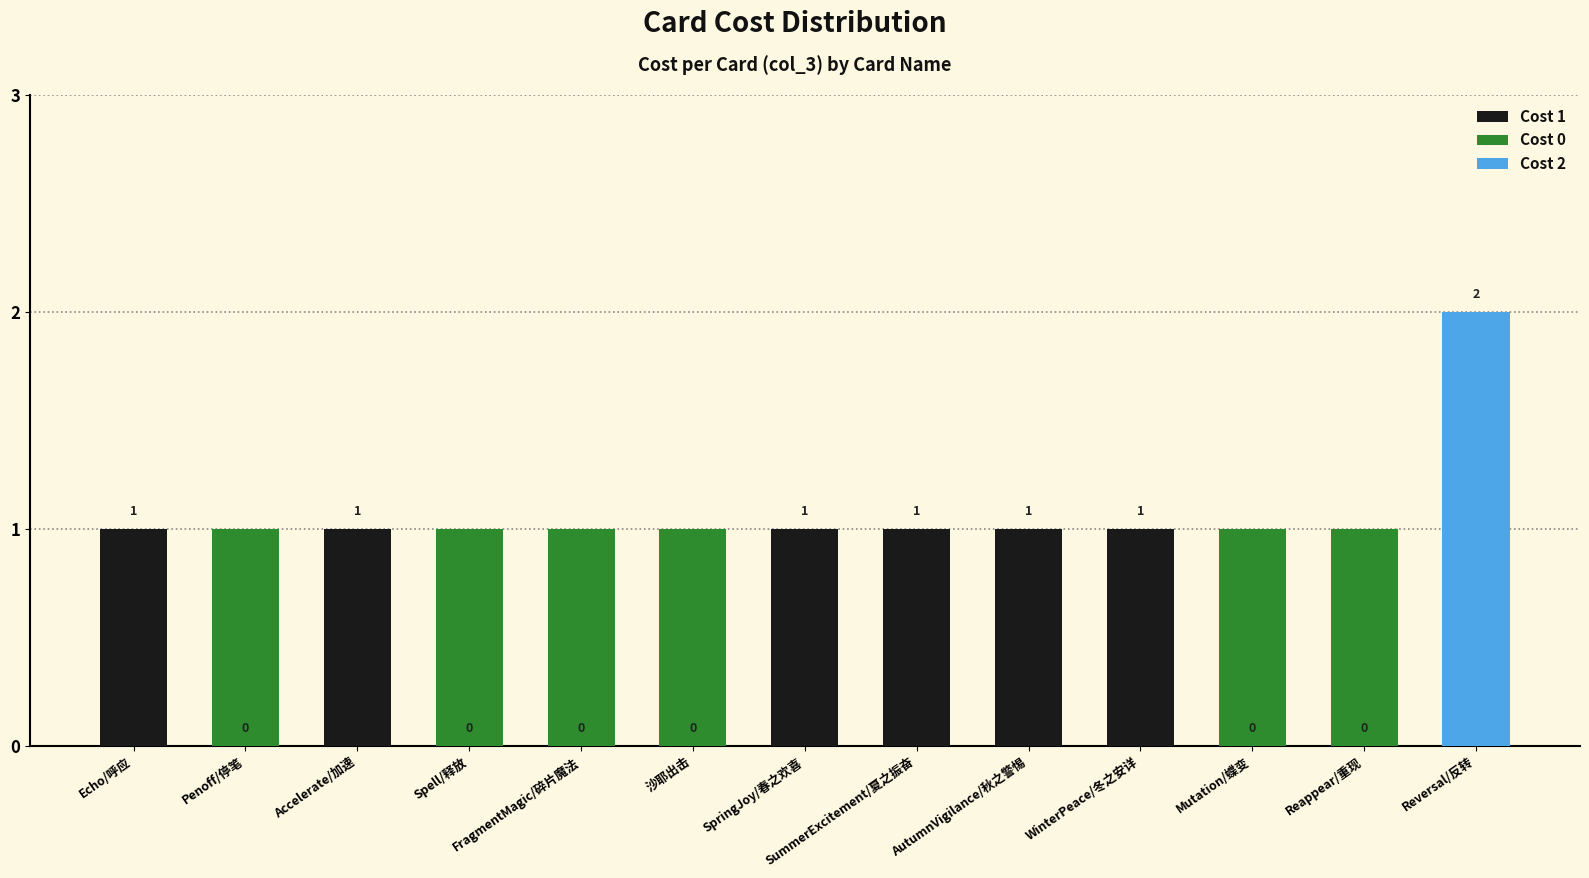

How many values are below 1?

6